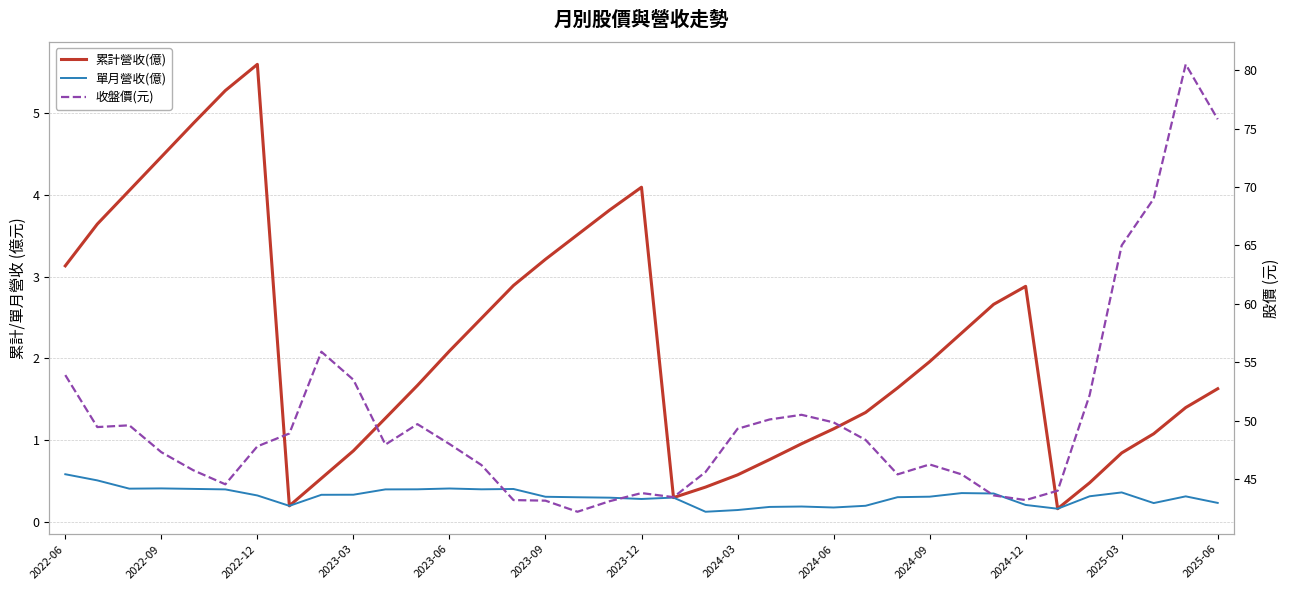

Which series has the widest spread of values?

收盤價(元)